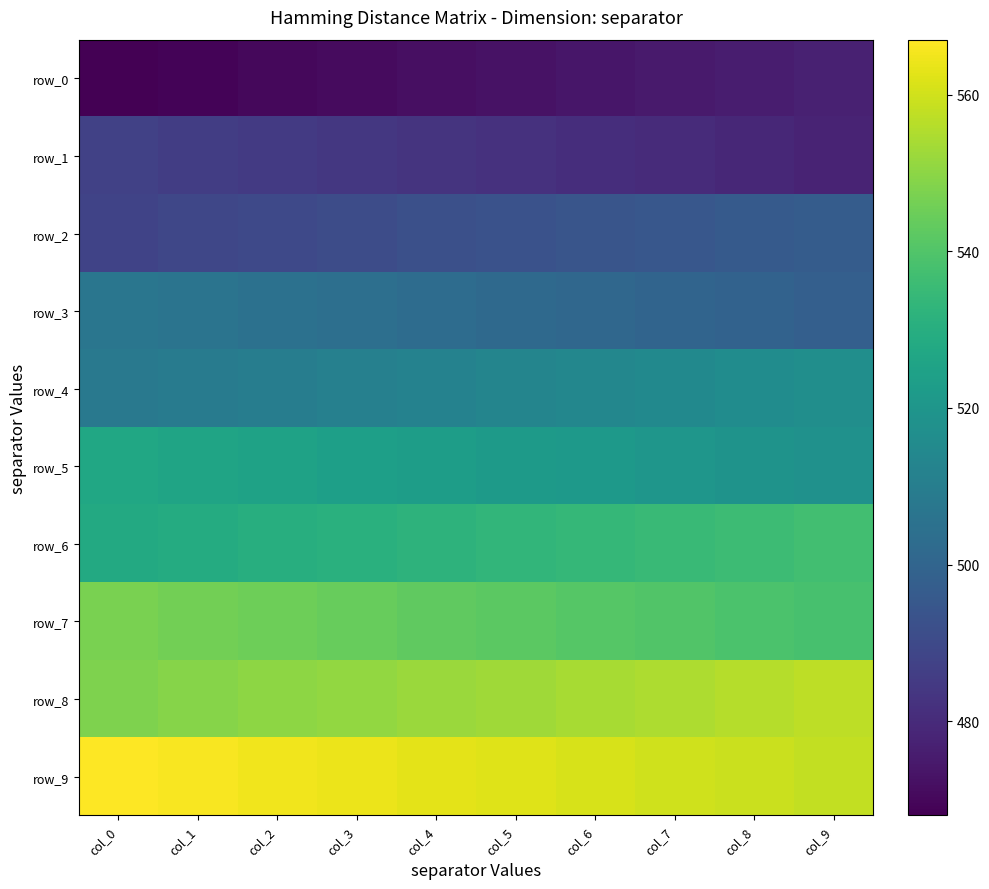

Reading left to right, what are all the values shown in this chart?

row_0: col_0=468.0	col_1=469.0	col_2=470.0	col_3=471.0	col_4=472.0	col_5=473.0	col_6=474.0	col_7=475.0	col_8=476.0	col_9=477.0
row_1: col_0=487.0	col_1=486.0	col_2=485.0	col_3=484.0	col_4=483.0	col_5=482.0	col_6=481.0	col_7=480.0	col_8=479.0	col_9=478.0
row_2: col_0=488.0	col_1=489.0	col_2=490.0	col_3=491.0	col_4=492.0	col_5=493.0	col_6=494.0	col_7=495.0	col_8=496.0	col_9=497.0
row_3: col_0=507.0	col_1=506.0	col_2=505.0	col_3=504.0	col_4=503.0	col_5=502.0	col_6=501.0	col_7=500.0	col_8=499.0	col_9=498.0
row_4: col_0=508.0	col_1=509.0	col_2=510.0	col_3=511.0	col_4=512.0	col_5=513.0	col_6=514.0	col_7=515.0	col_8=516.0	col_9=517.0
row_5: col_0=527.0	col_1=526.0	col_2=525.0	col_3=524.0	col_4=523.0	col_5=522.0	col_6=521.0	col_7=520.0	col_8=519.0	col_9=518.0
row_6: col_0=528.0	col_1=529.0	col_2=530.0	col_3=531.0	col_4=532.0	col_5=533.0	col_6=534.0	col_7=535.0	col_8=536.0	col_9=537.0
row_7: col_0=547.0	col_1=546.0	col_2=545.0	col_3=544.0	col_4=543.0	col_5=542.0	col_6=541.0	col_7=540.0	col_8=539.0	col_9=538.0
row_8: col_0=548.0	col_1=549.0	col_2=550.0	col_3=551.0	col_4=552.0	col_5=553.0	col_6=554.0	col_7=555.0	col_8=556.0	col_9=557.0
row_9: col_0=567.0	col_1=566.0	col_2=565.0	col_3=564.0	col_4=563.0	col_5=562.0	col_6=561.0	col_7=560.0	col_8=559.0	col_9=558.0